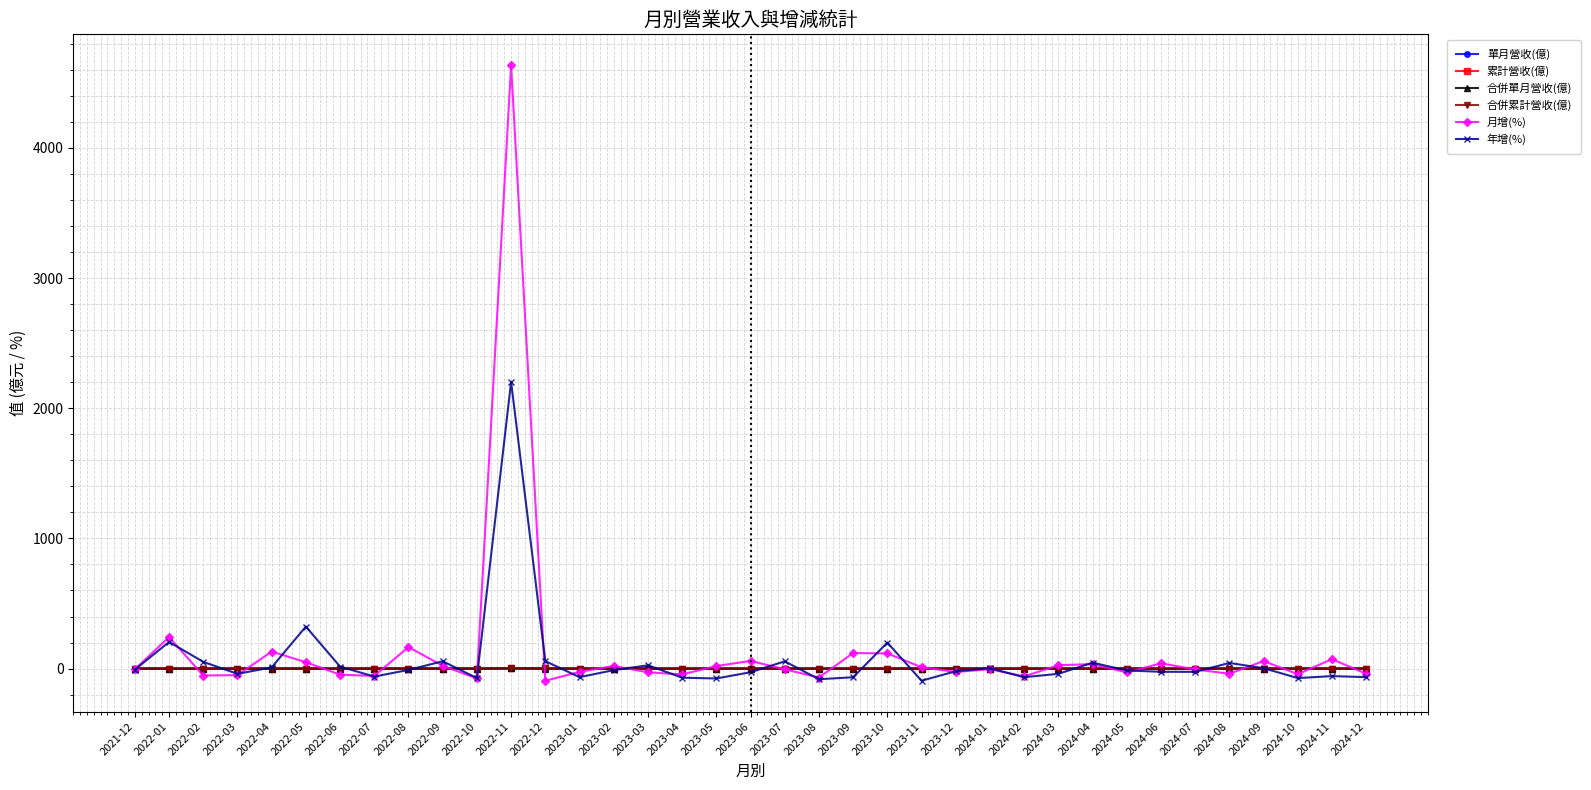

Does the chart have visible grid lines?

Yes